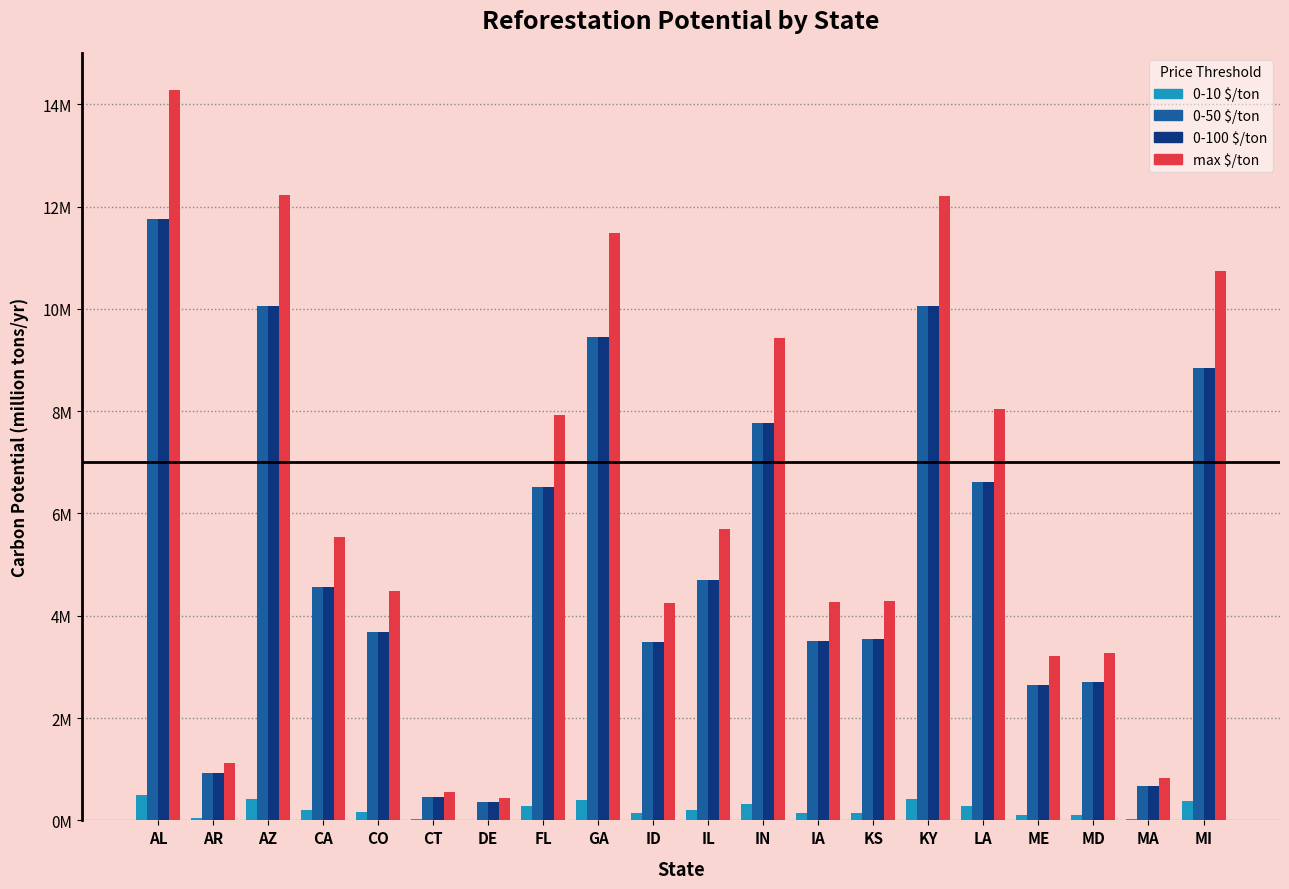

What position from the left is IA?

13